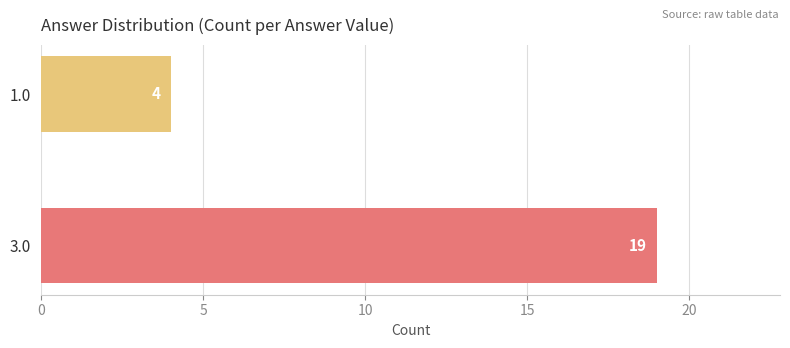

Reading bottom to top, extract all data points from this chart.

3.0=19	1.0=4